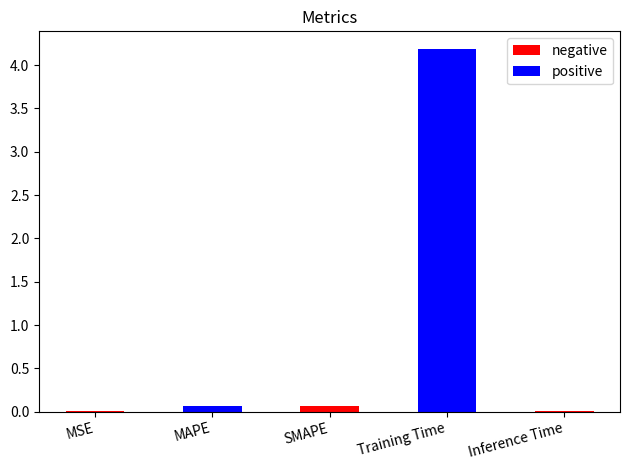

The value at MAPE is 0.0. True or false?

False